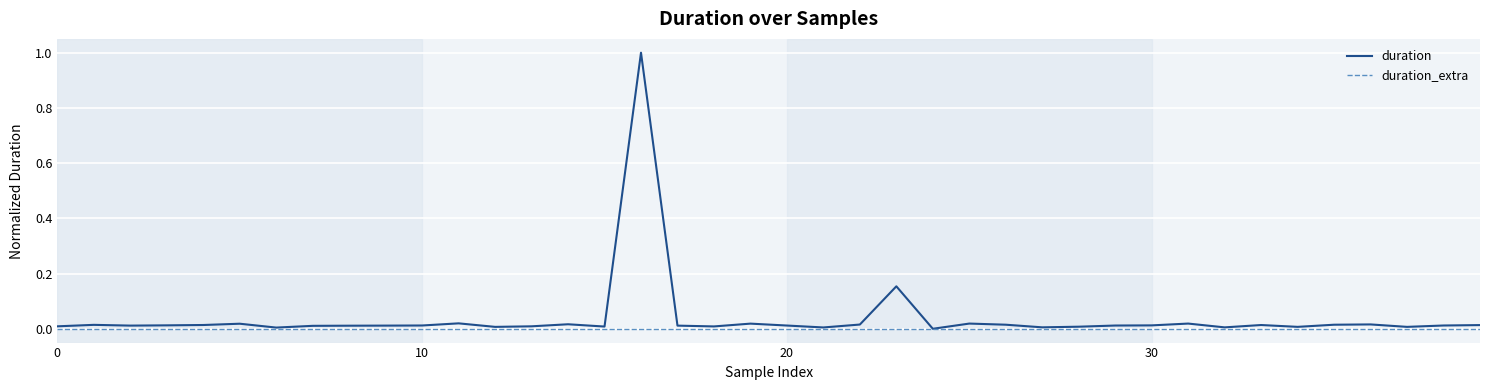

What is the greatest value displayed?

1.0